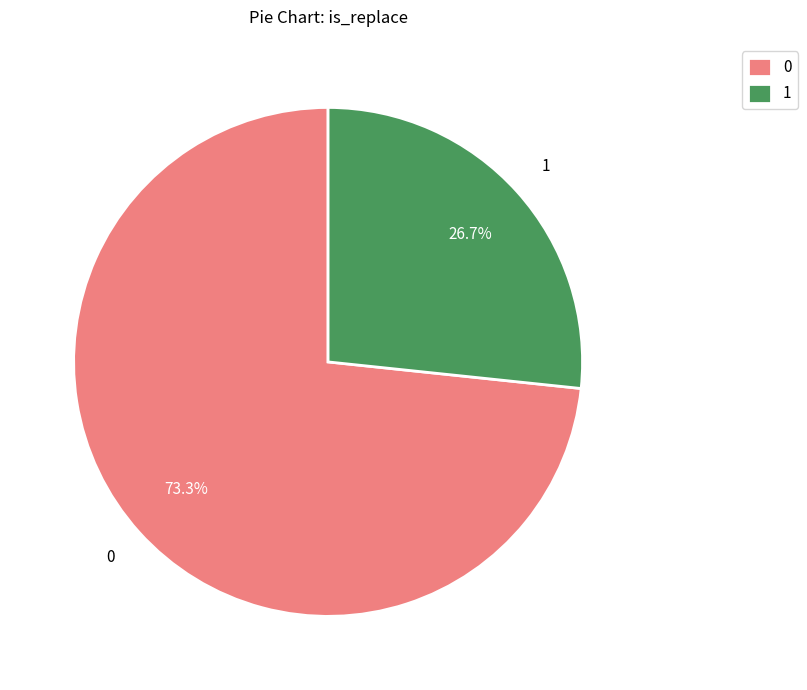

Do 0 and 1 together represent more than half of the pie?

Yes